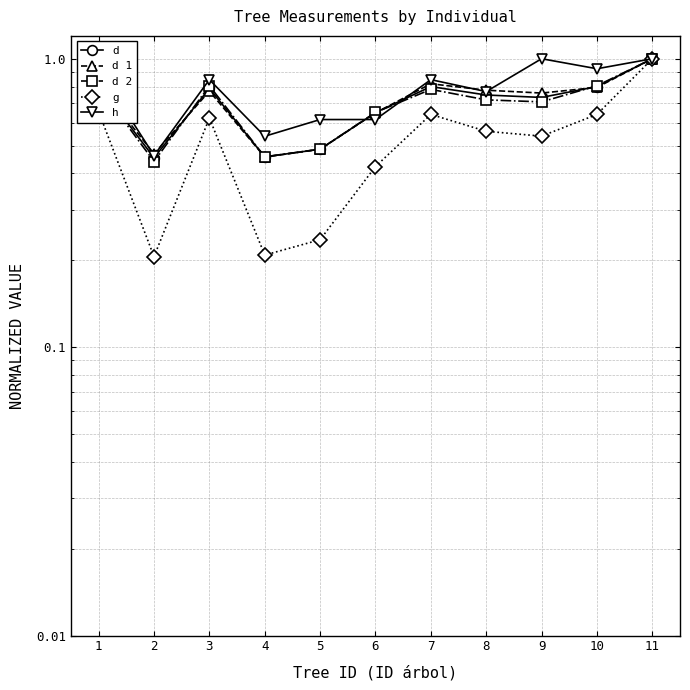

What is the difference between the second highest and second lowest values in the h series?

0.5